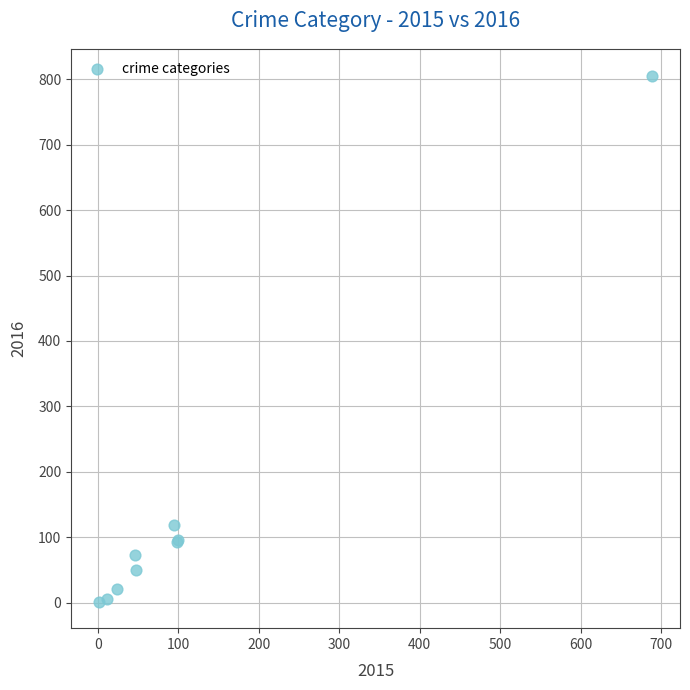

What Y value in the scatter plot is closest to 403?

119